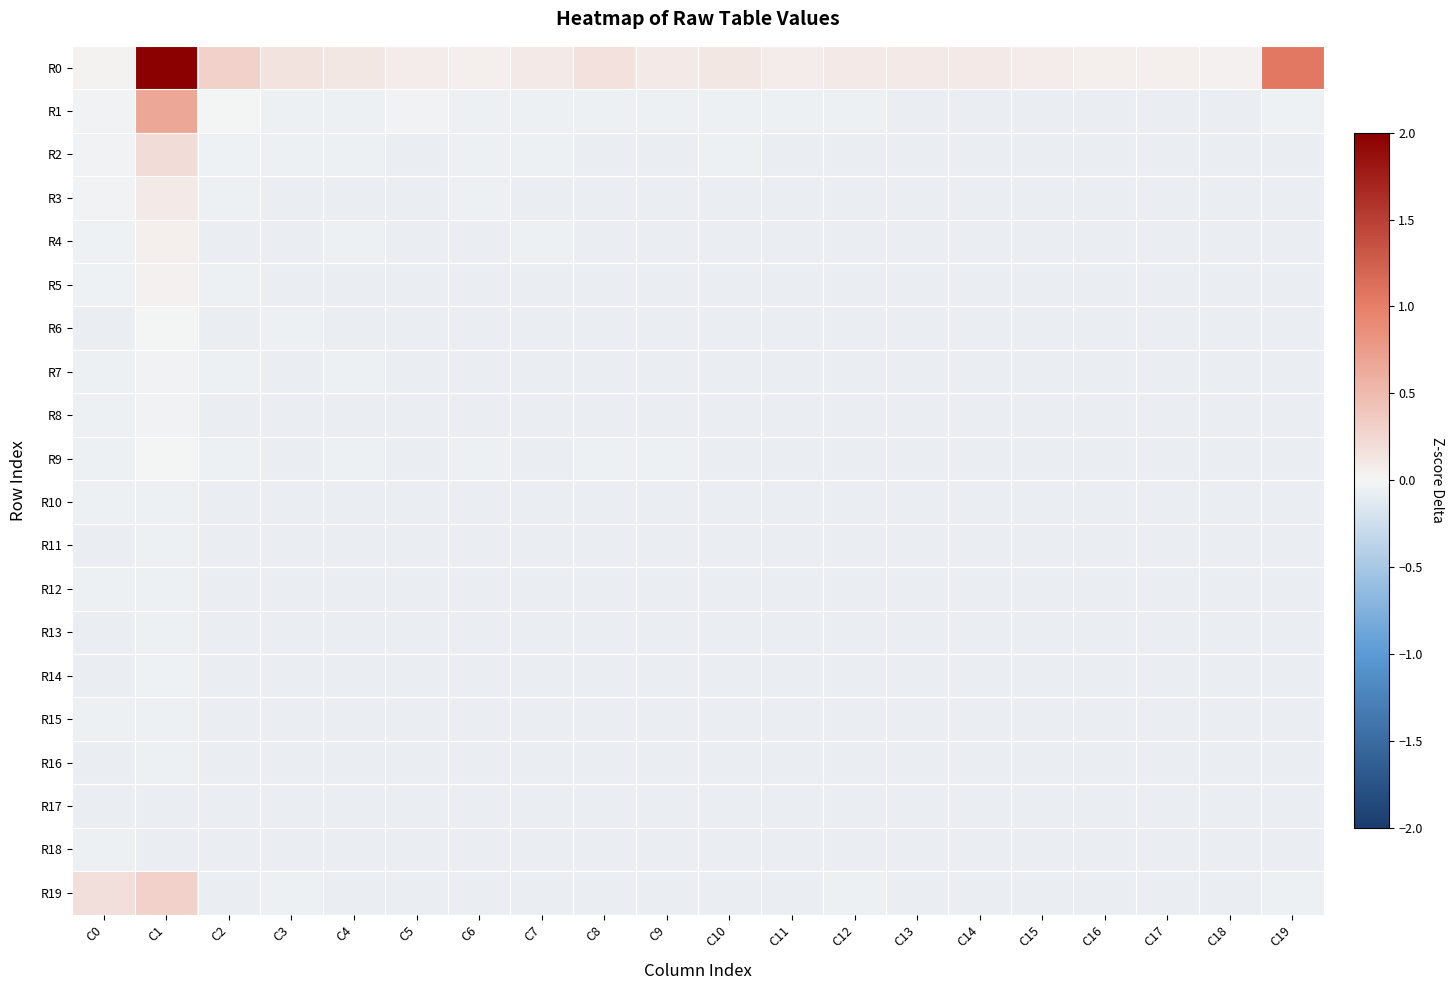

Count the number of data series in this chart.

20